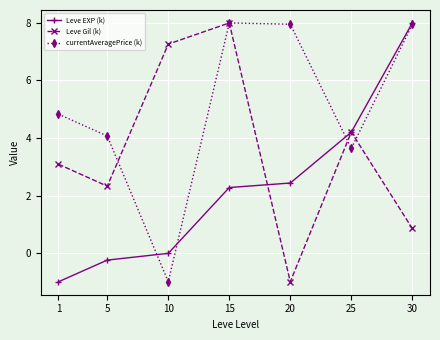

List the labels in order of Leve Gil (k) value, largest first.

15, 10, 25, 1, 5, 30, 20